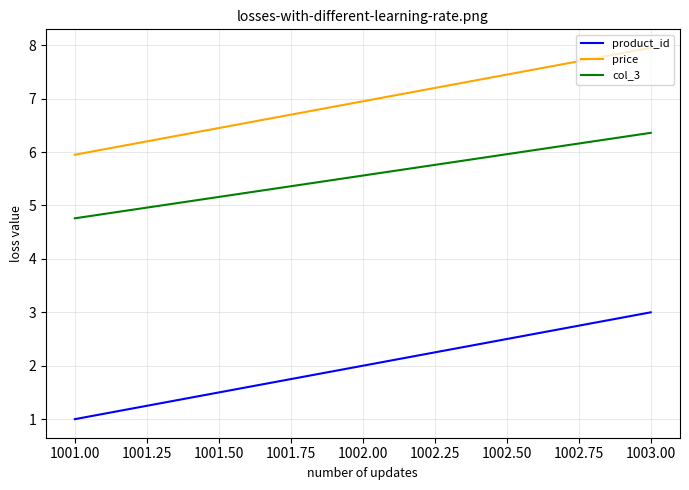

List the series in order of their overall mean, highest first.

price, col_3, product_id